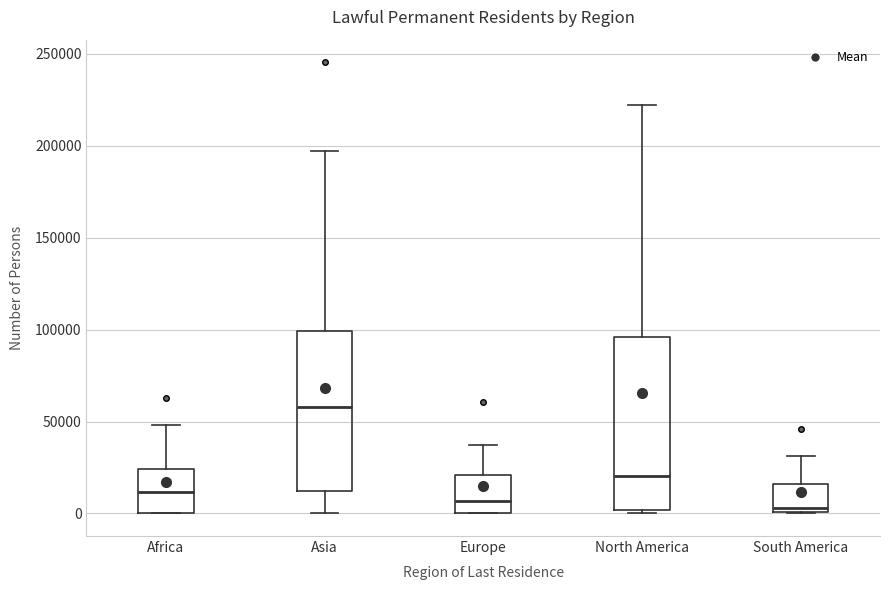

Which box's median line is the highest?

Asia